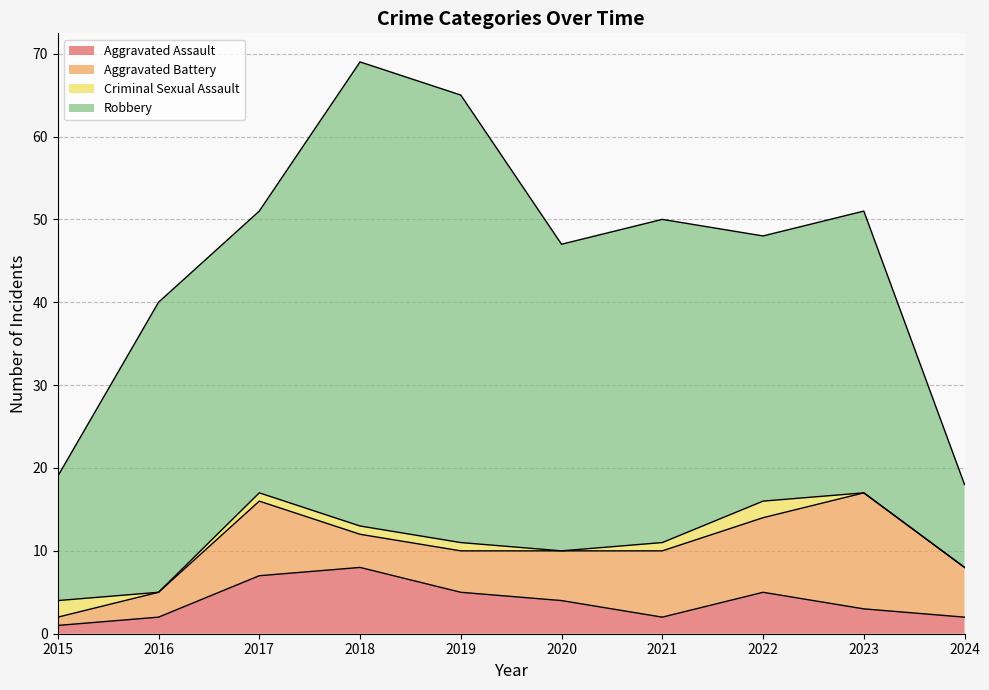

True or false: Aggravated Assault and Robbery cross at least once.

False